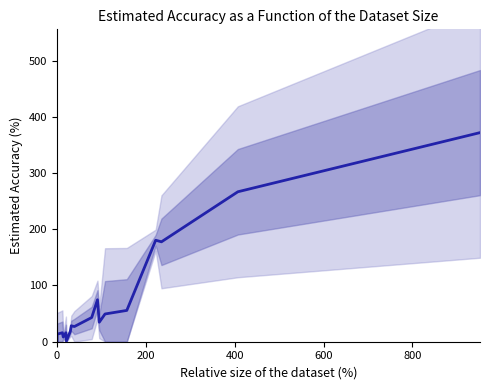

What is the difference between the maximum and minimum values?

371.8